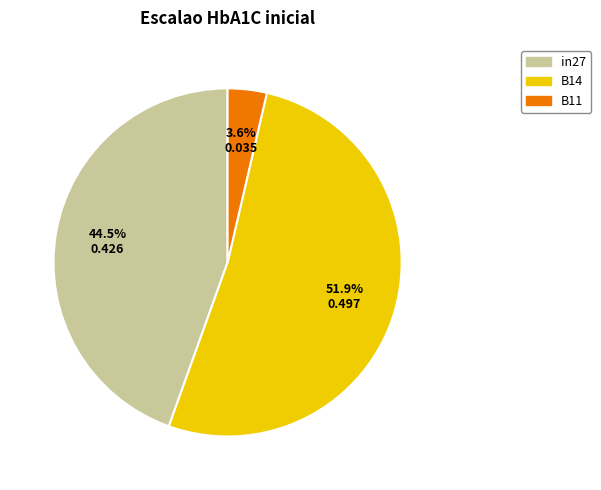

Between in27 and B11, which is larger?

in27